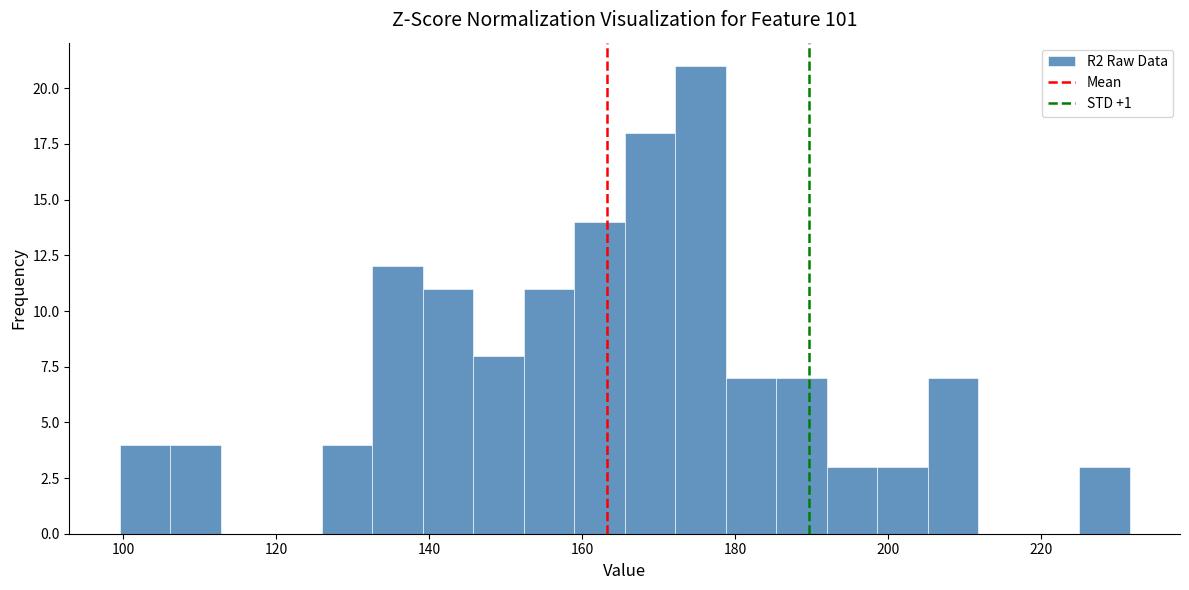

Read against the x-axis, roughly where is the centre of the tallest bar?

176